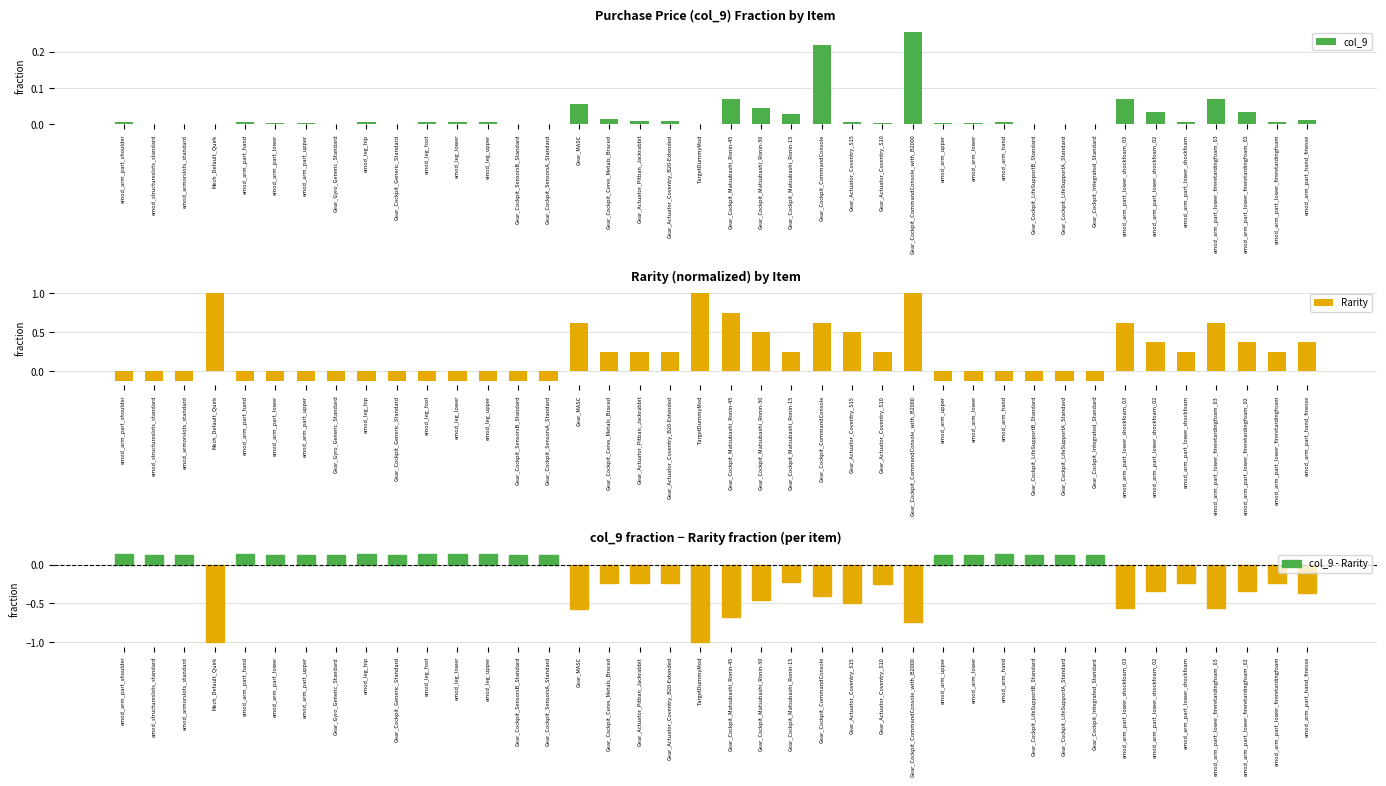

Are the bars grouped side by side (vs. stacked)?

Yes